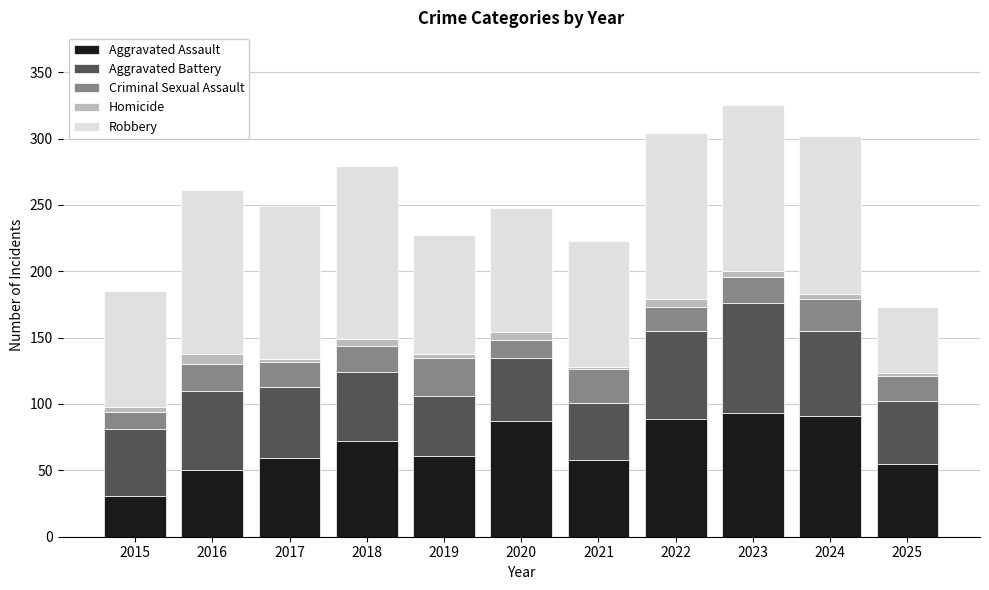

The Aggravated Assault series shows 93 at 2023. True or false?

True